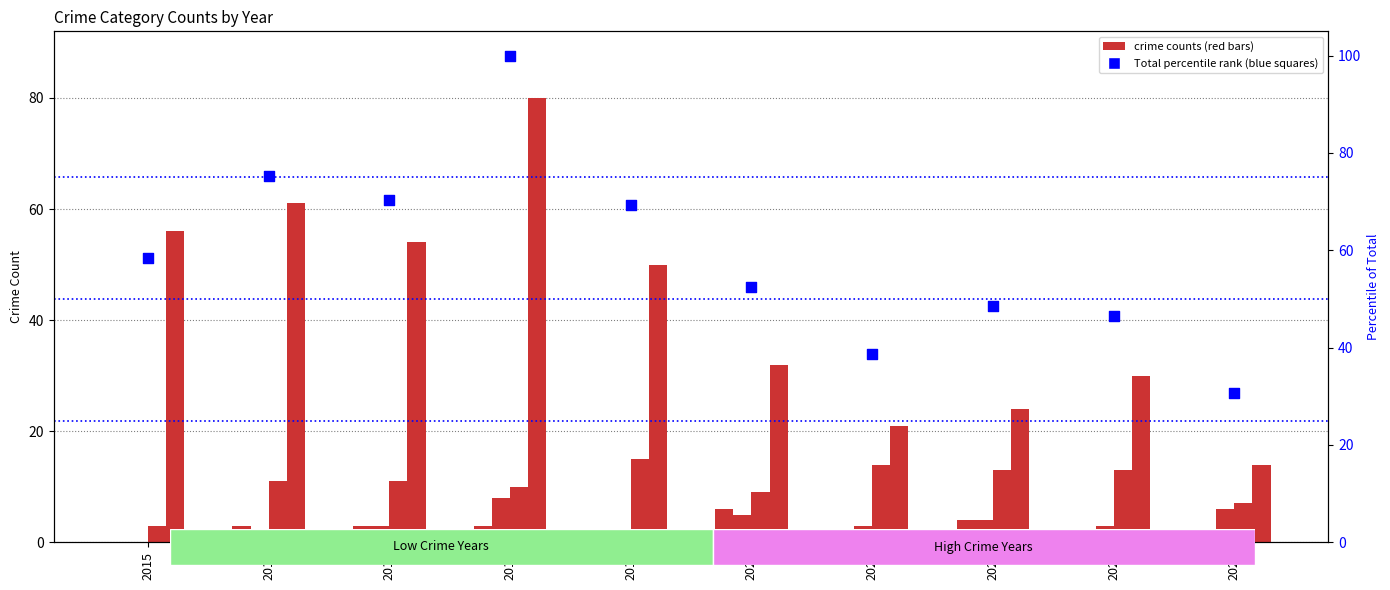

At which category is the sum across all series the highest?

2018